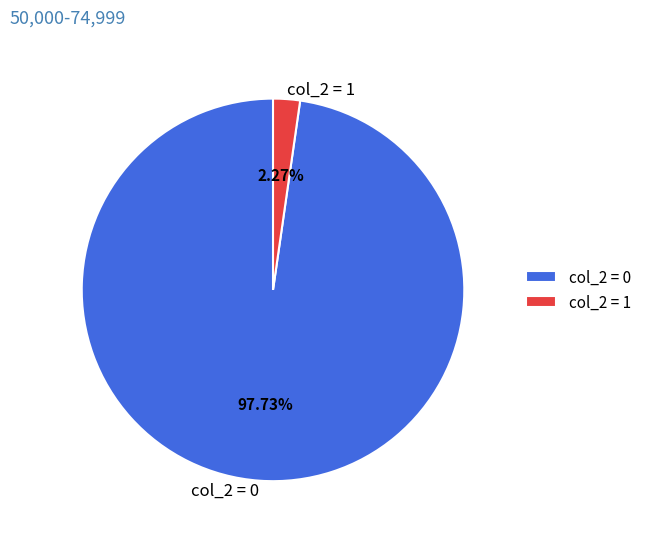

To the nearest percent, what is the difference between the largest and smallest slice percentages?

95%